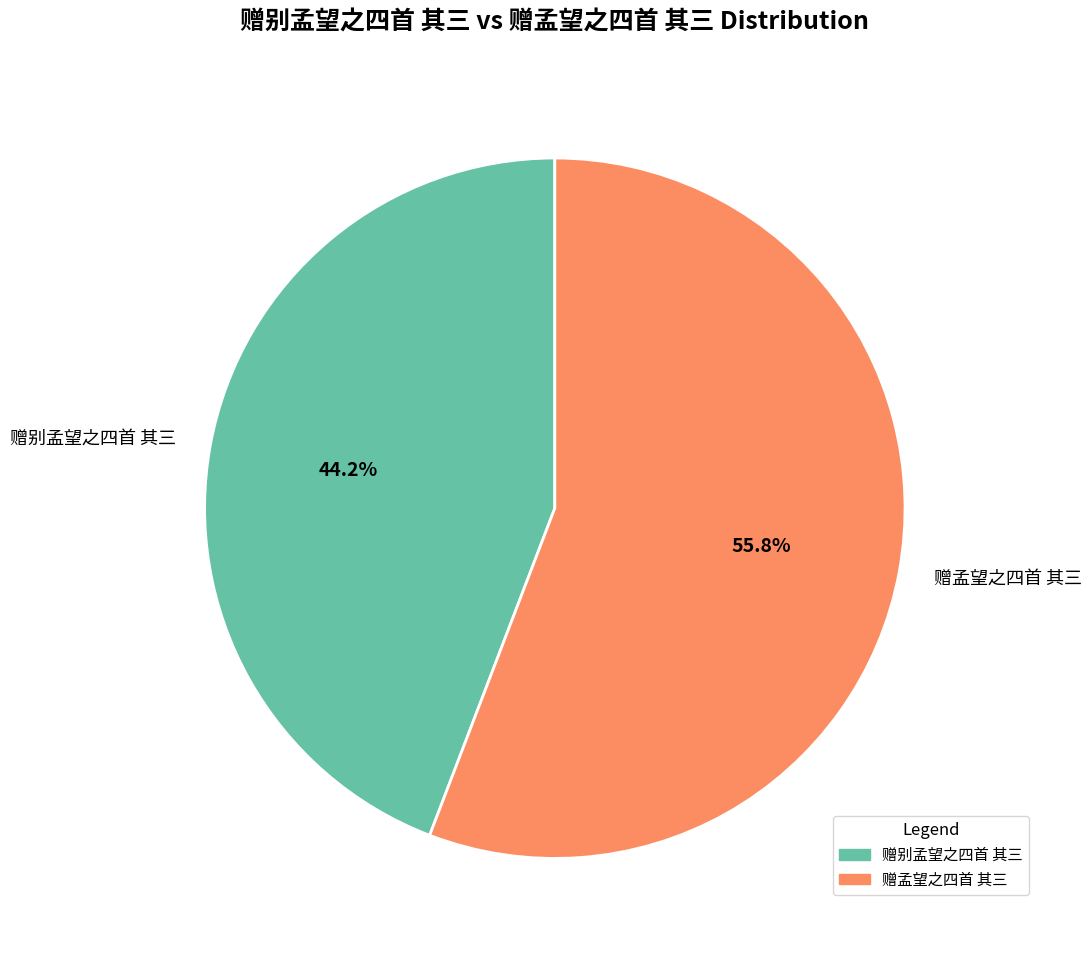

Is there any slice that represents more than half of the pie?

Yes